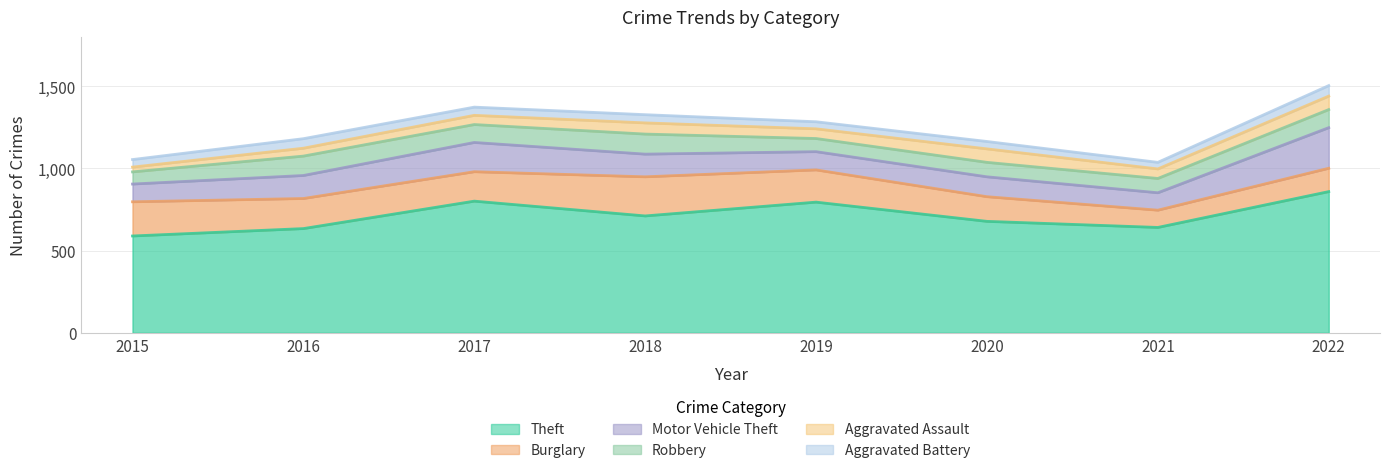

What is the spread (max minus min) of values at 2016?

586